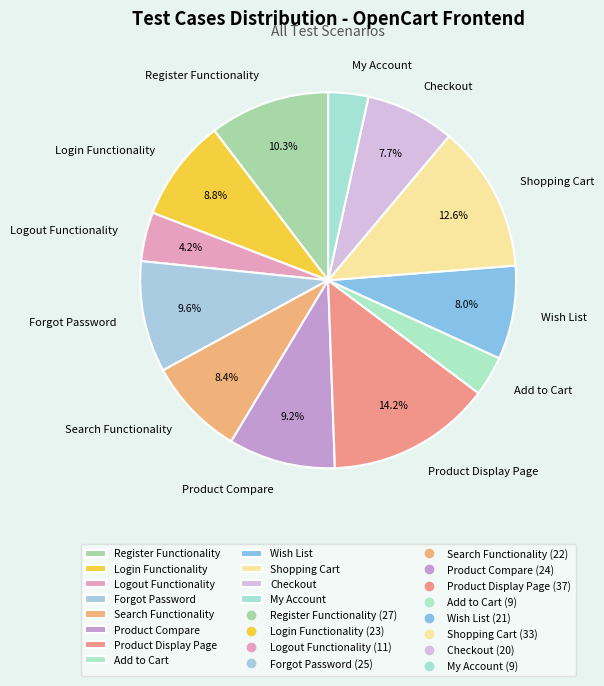

To the nearest percent, what portion does Product Compare represent?

9%